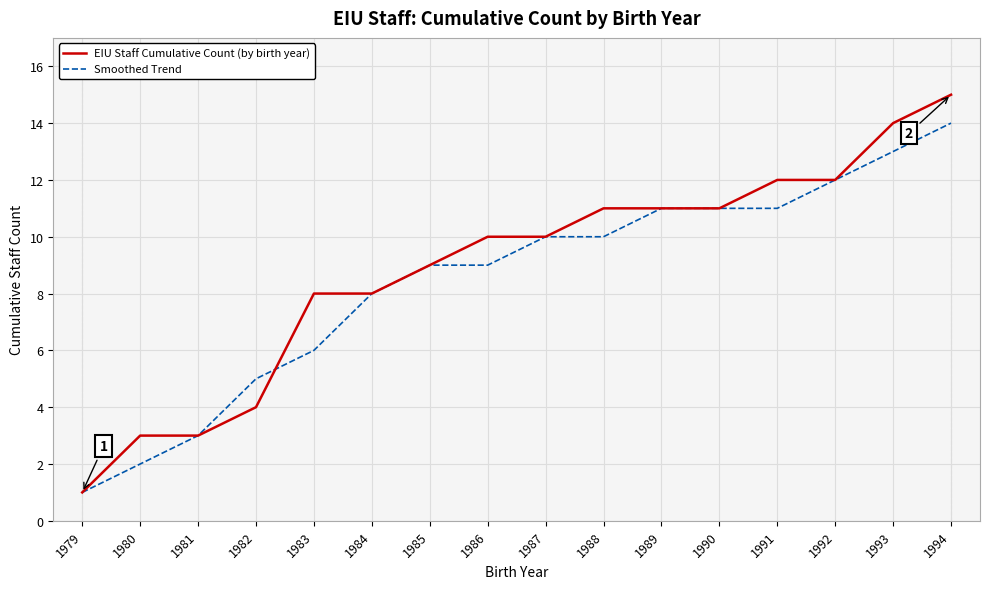

Read the Smoothed Trend value at 1983.

6